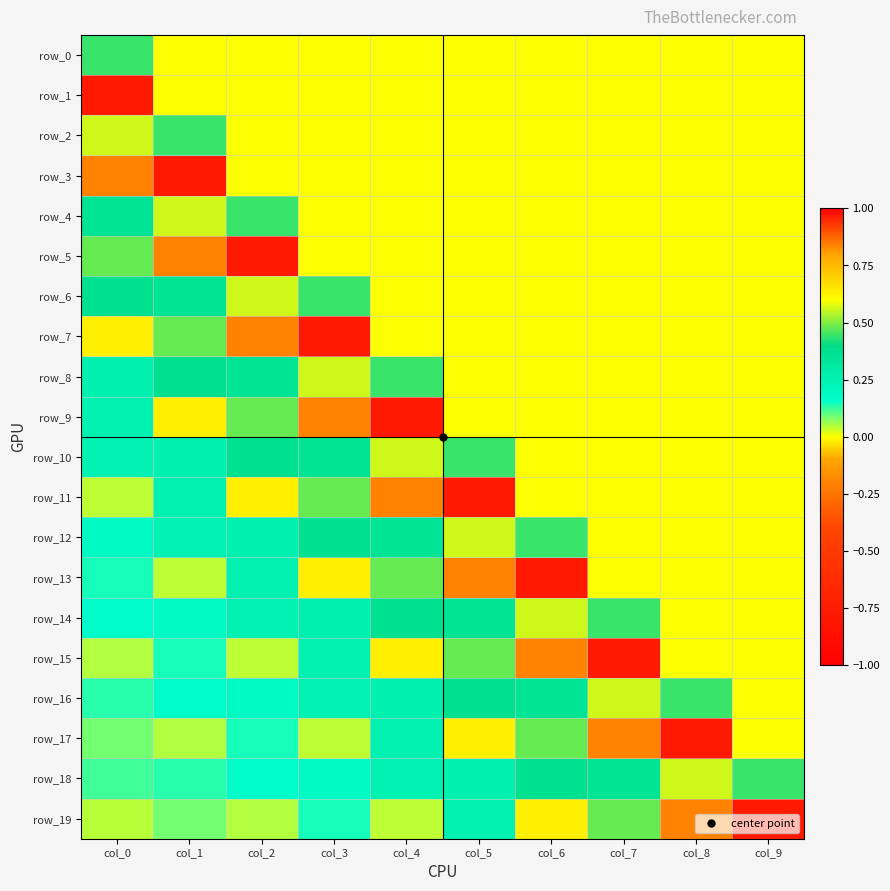

Rank the series by their maximum value, from lowest to highest.

row_0, row_2, row_4, row_6, row_8, row_10, row_12, row_14, row_16, row_18, row_1, row_3, row_5, row_7, row_9, row_11, row_13, row_15, row_17, row_19